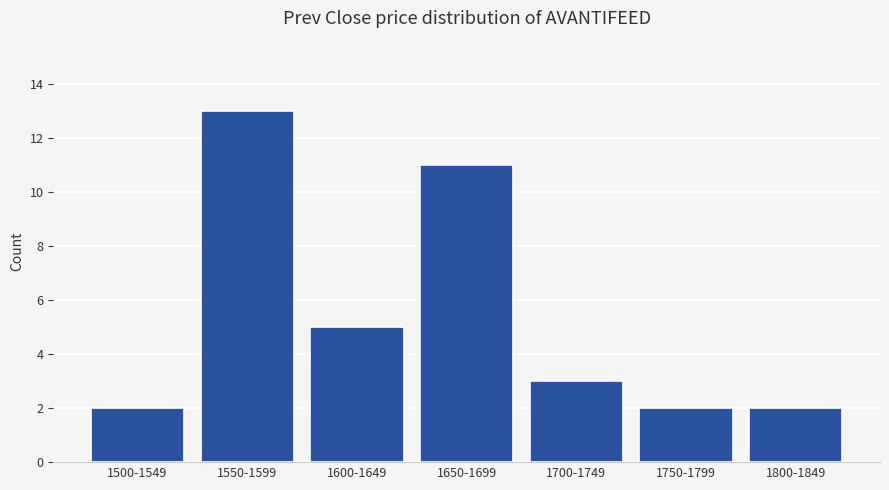

Reading right to left, what are all the values shown in this chart?

1800-1849=2	1750-1799=2	1700-1749=3	1650-1699=11	1600-1649=5	1550-1599=13	1500-1549=2